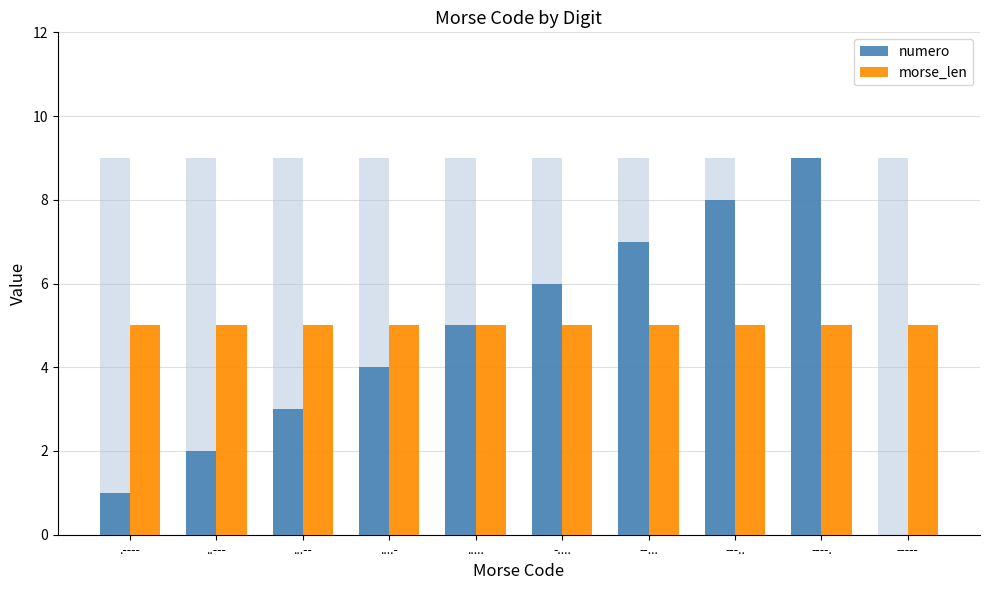

Reading left to right, what are all the values shown in this chart?

numero: .----=1	..---=2	...--=3	....-=4	.....=5	-....=6	--...=7	---..=8	----.=9	-----=0
morse_len: .----=5	..---=5	...--=5	....-=5	.....=5	-....=5	--...=5	---..=5	----.=5	-----=5